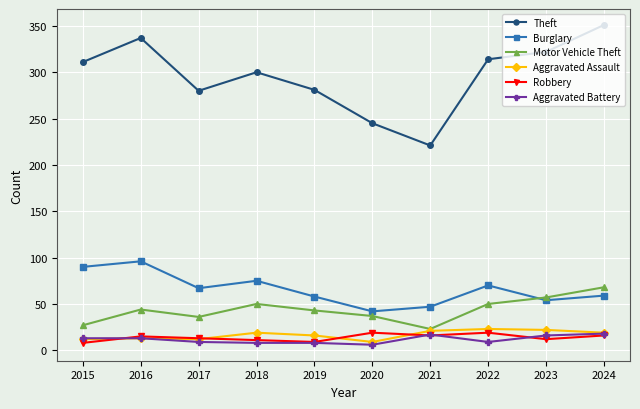

How many interior local peaks does the Burglary series have?

3